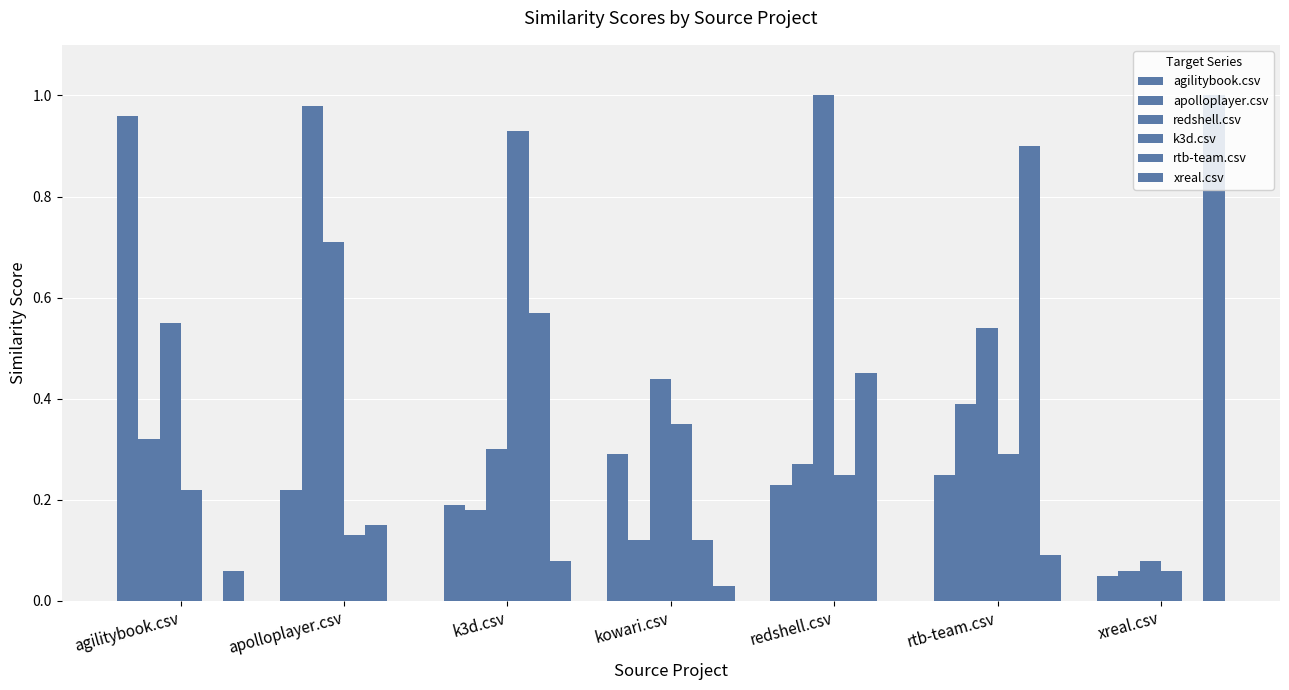

At which label is agilitybook.csv closest to 0?

xreal.csv